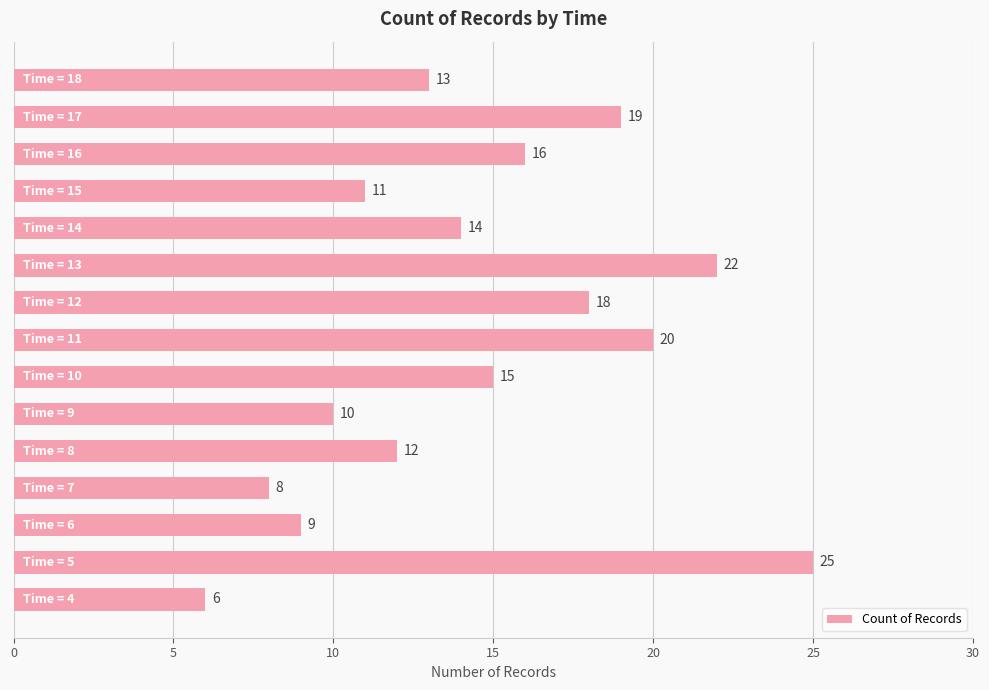

What is the greatest value displayed?

25